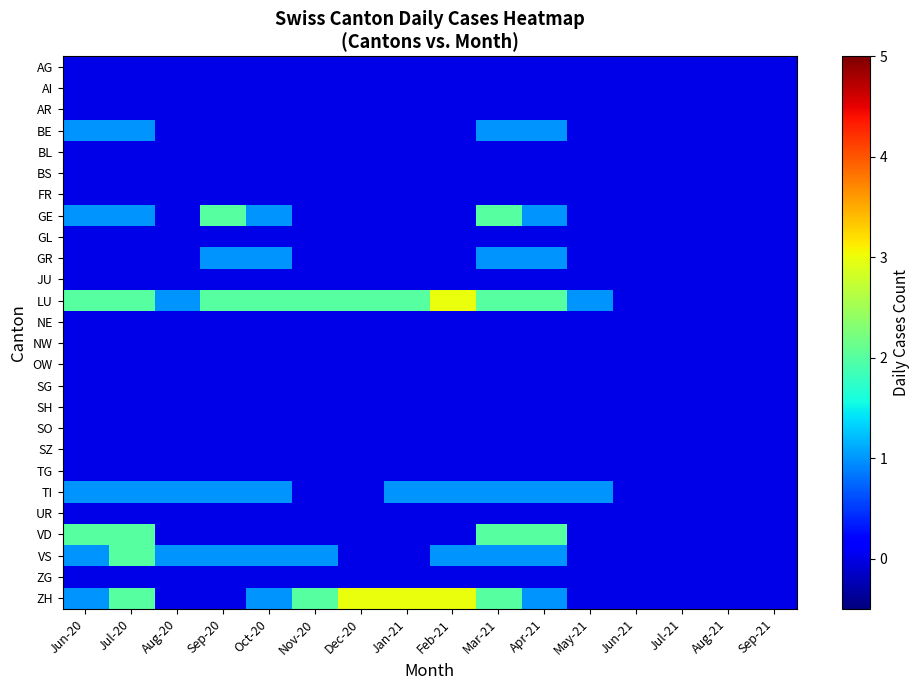

What is the difference between the highest and lowest values at Jan-21?

3